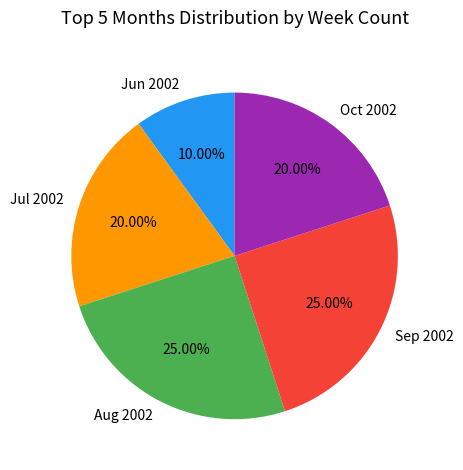

Which slice is the smallest?

Jun 2002